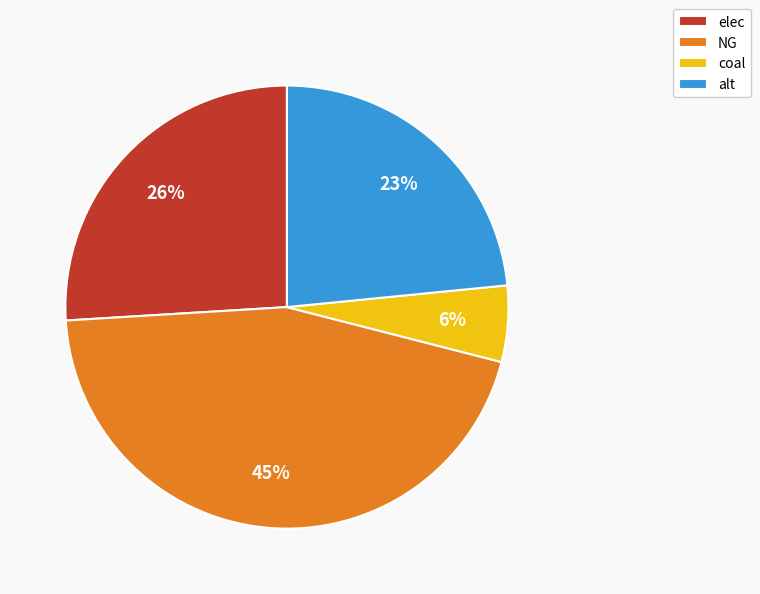

To the nearest percent, what is the combined percentage of NG and alt?

68%